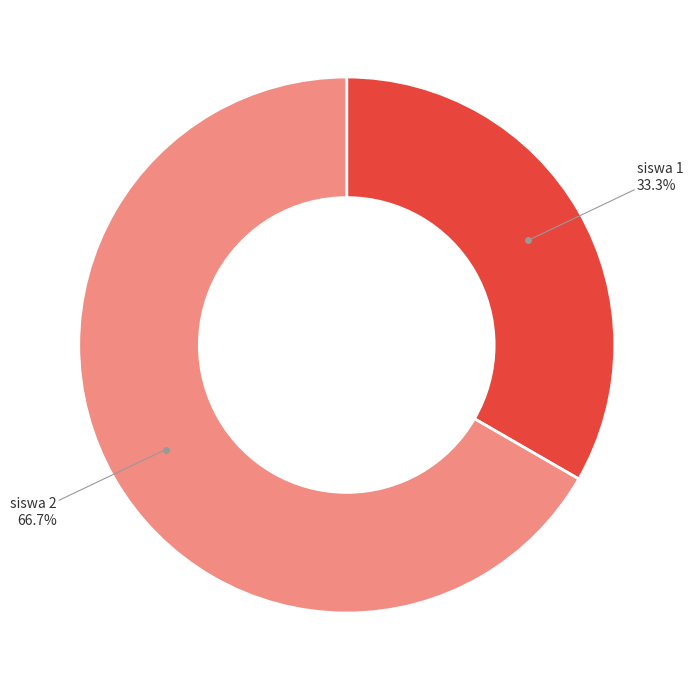

Does any single category account for the majority?

Yes